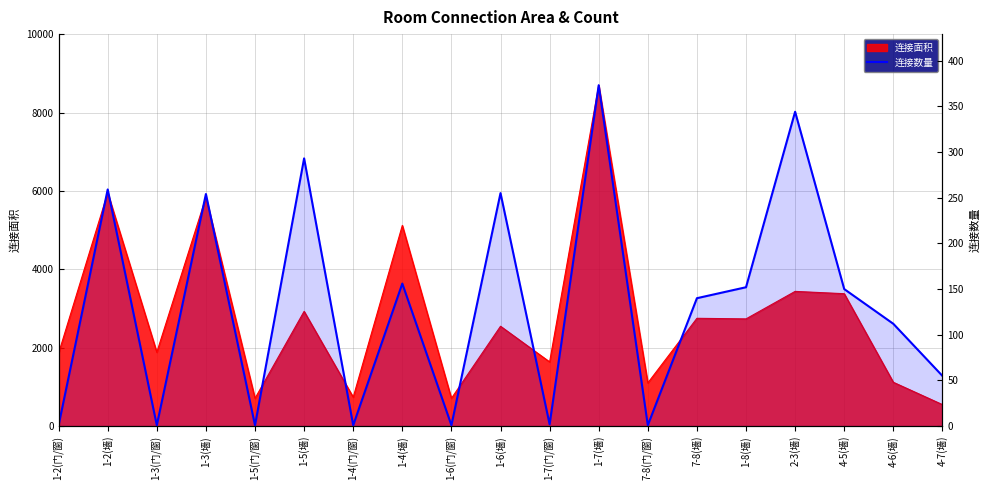

Where is the first local maximum?

1-2(墙)